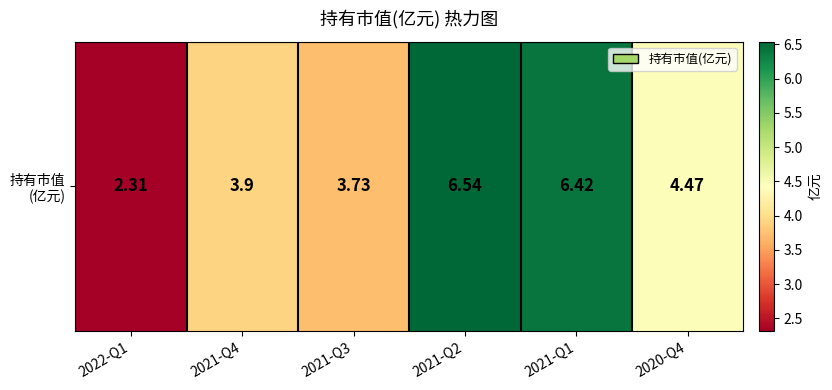

What is the ratio of the value at 2021-Q4 to the value at 2020-Q4?

0.9